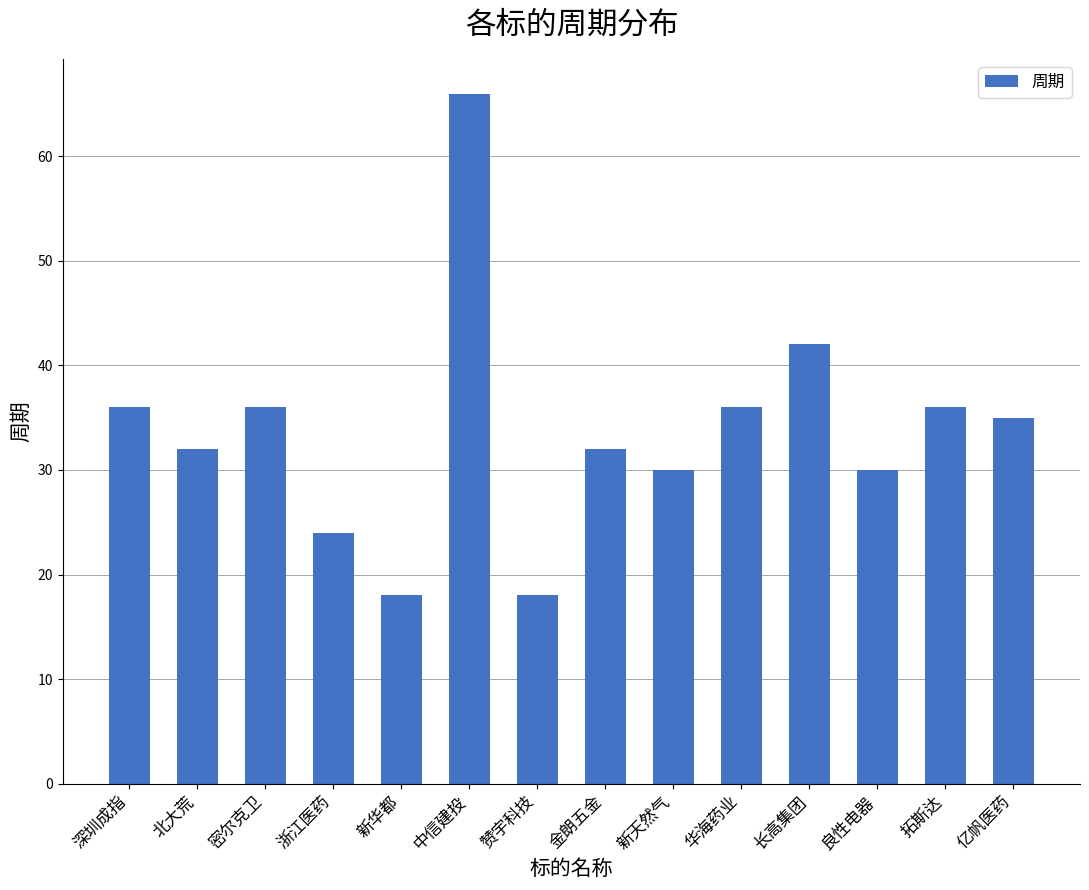

Is it true that the value at 新天然气 is 30?

True